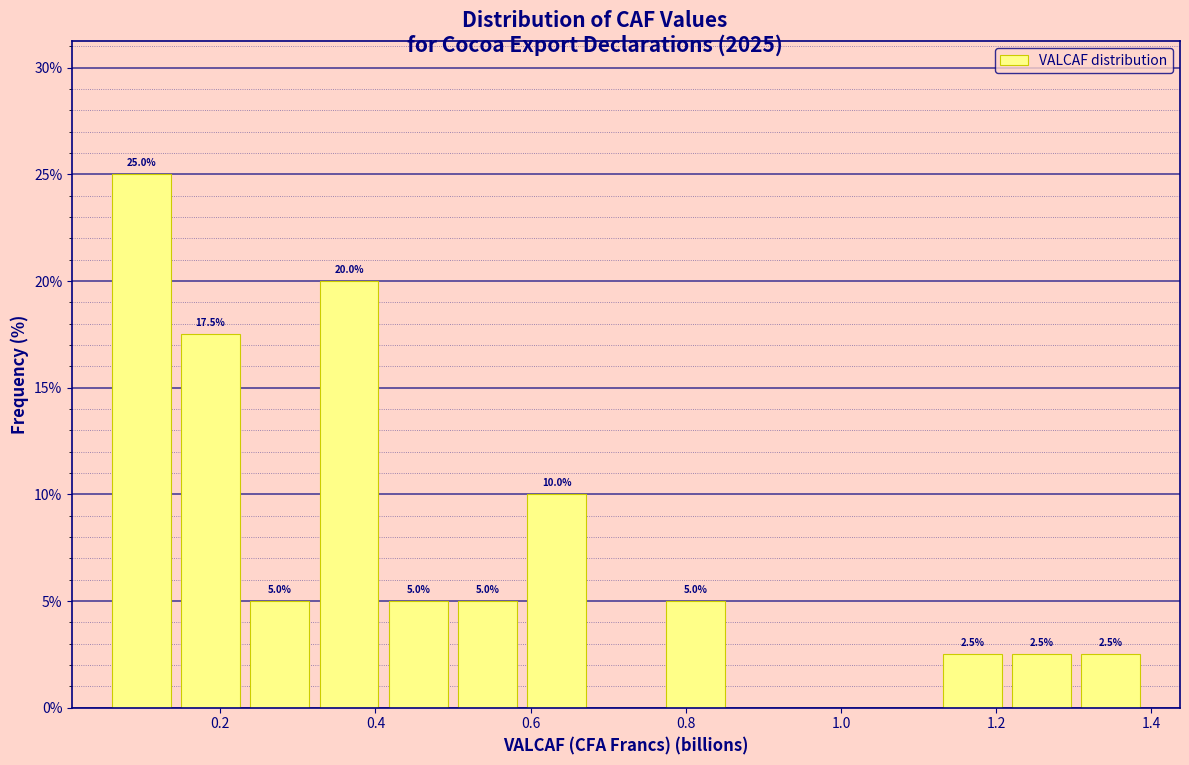

Which range on the x-axis has the tallest bar?

0.06 to 0.14